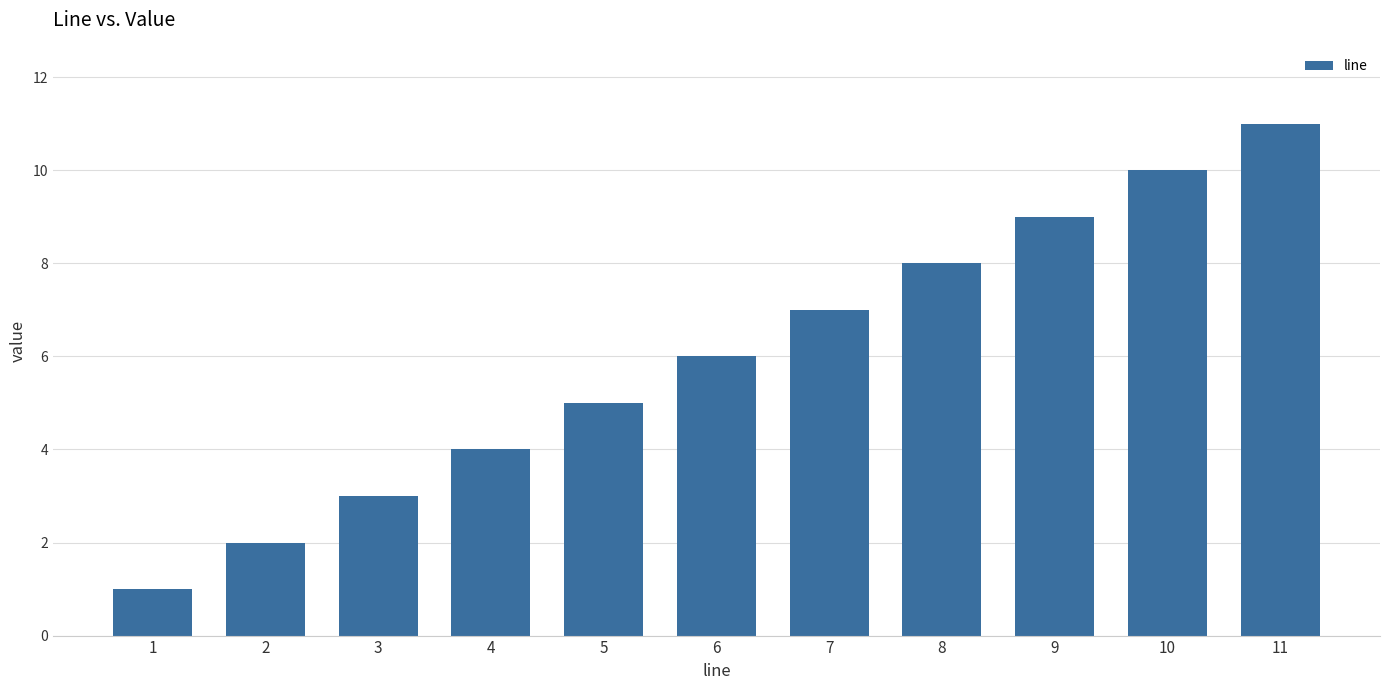

What is the greatest value displayed?

11